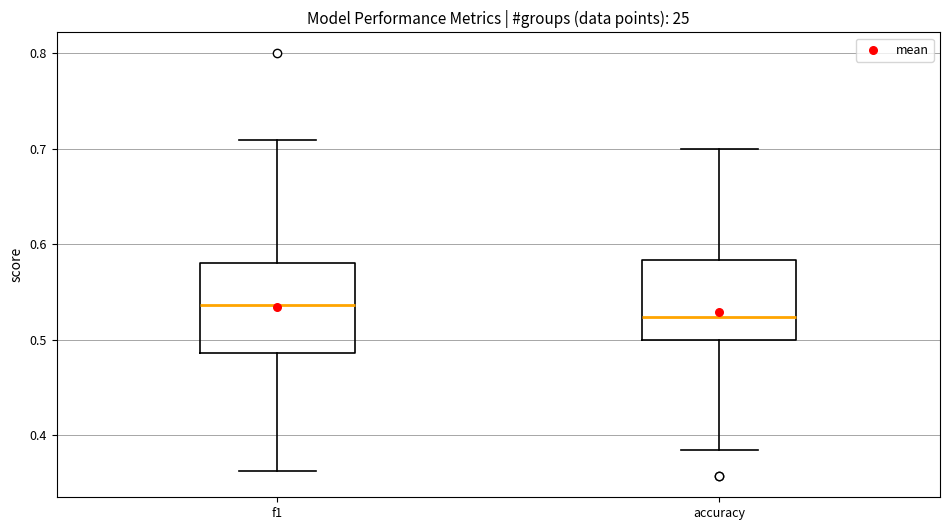

Reading left to right, read every box against the y-axis: the position of its median line, the range the box covers, and the ends of its whiskers. The values are not printed on the chart, so give them approximately, as read against the axis.

f1: median 0.54, box 0.49 to 0.58, whiskers 0.36 to 0.71
accuracy: median 0.52, box 0.50 to 0.58, whiskers 0.38 to 0.70